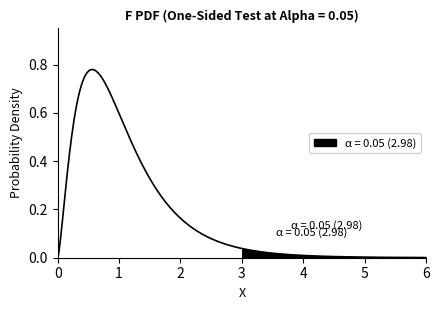

The chart shows a value of 0 at 0. True or false?

True